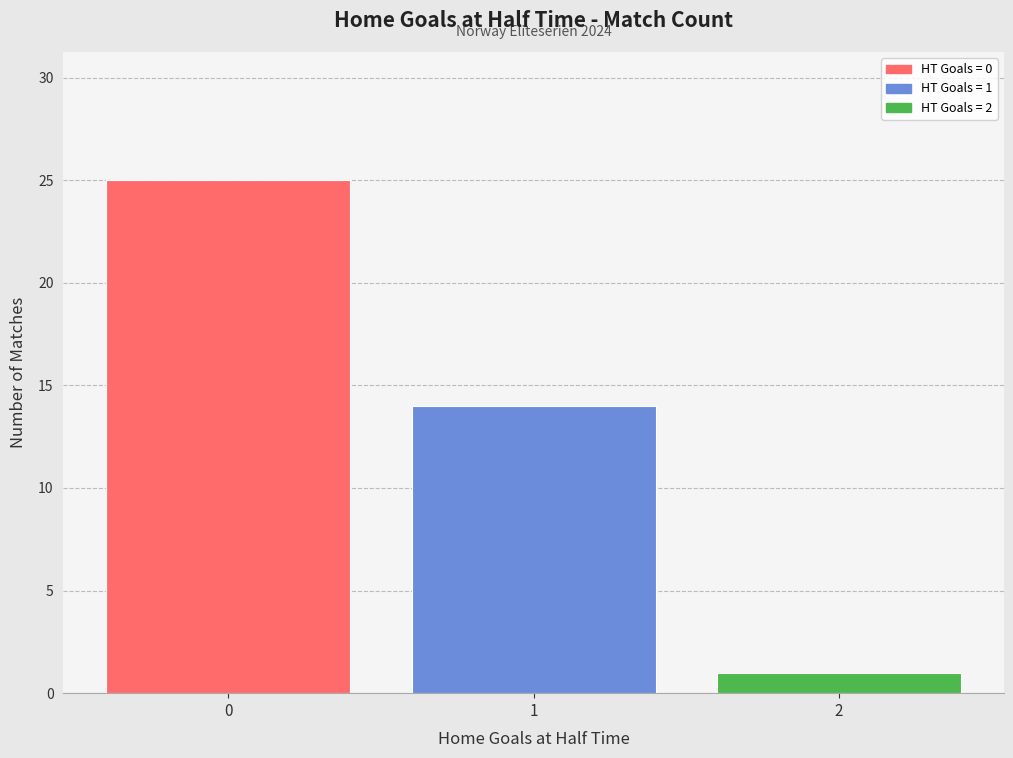

What is the sum of all values?

40